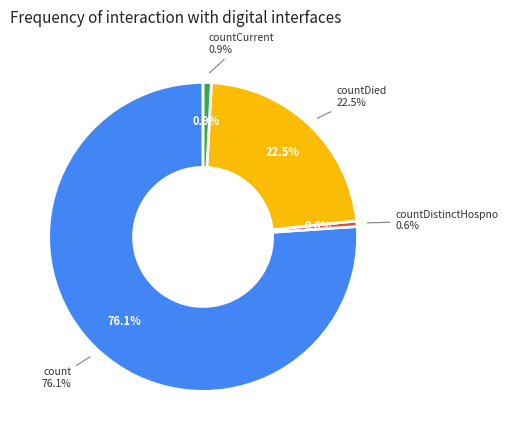

What is the largest slice in the pie chart?

count